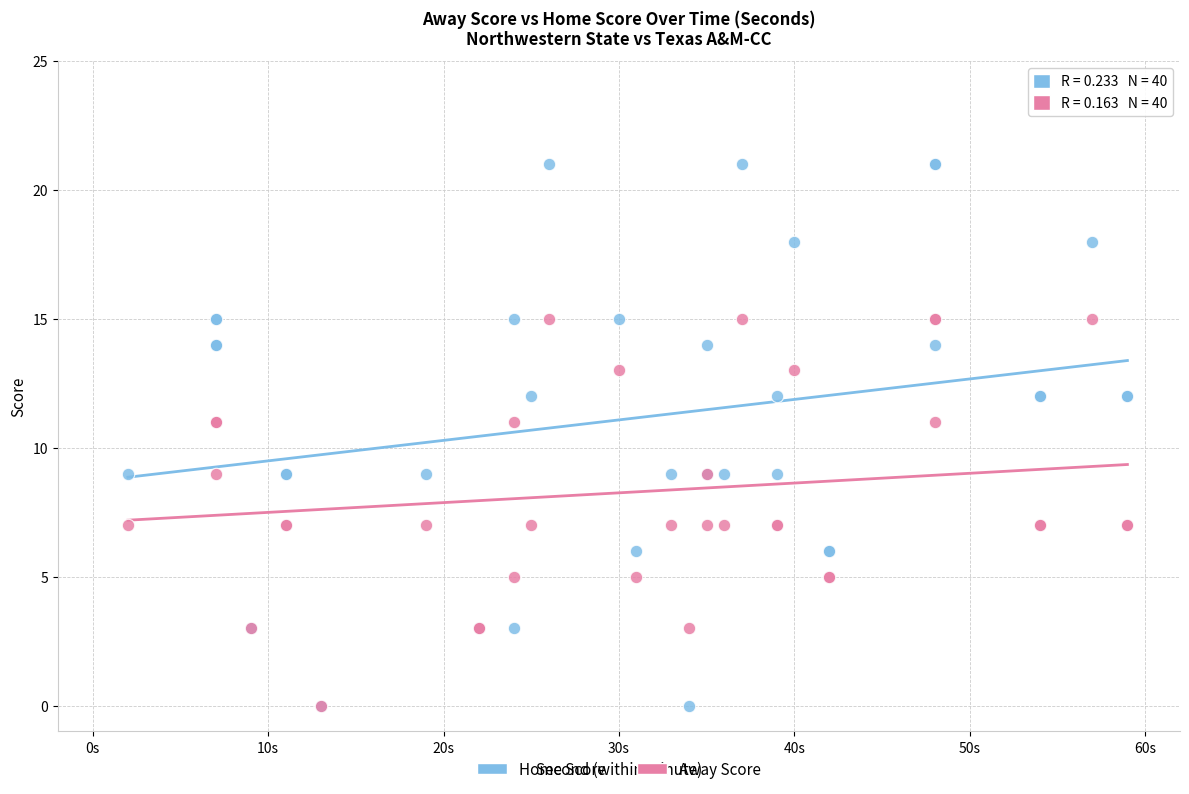

What are all the series names shown in the legend?

Home Score, Away Score